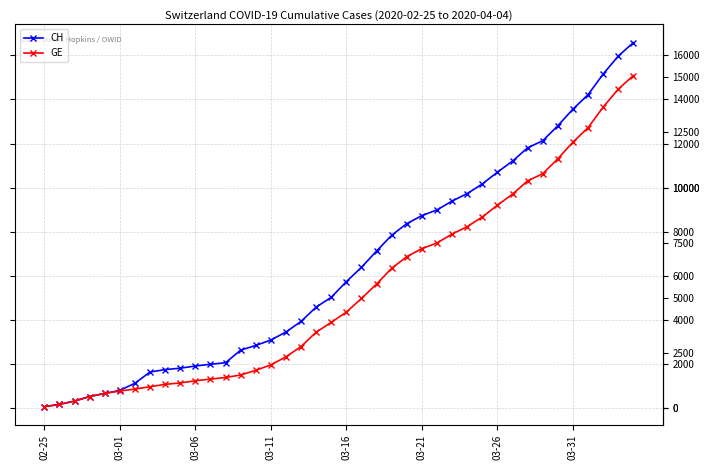

Which series has the widest spread of values?

CH